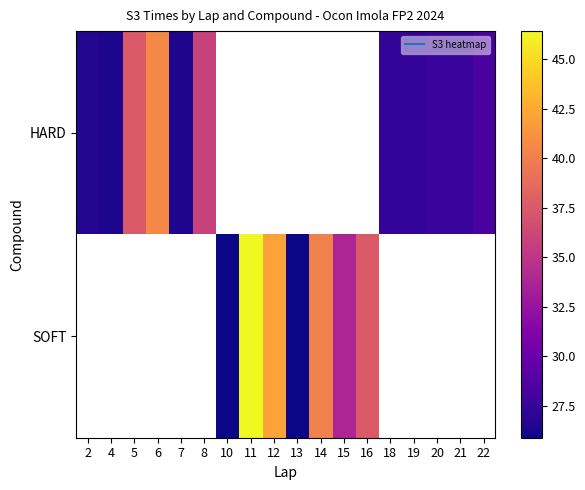

Which label corresponds to the largest value in the chart?

11